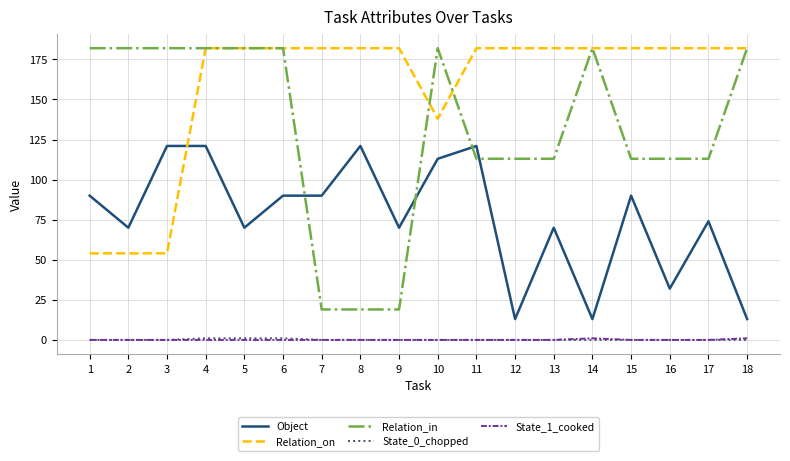

Which series has the largest total across all categories?

Relation_on